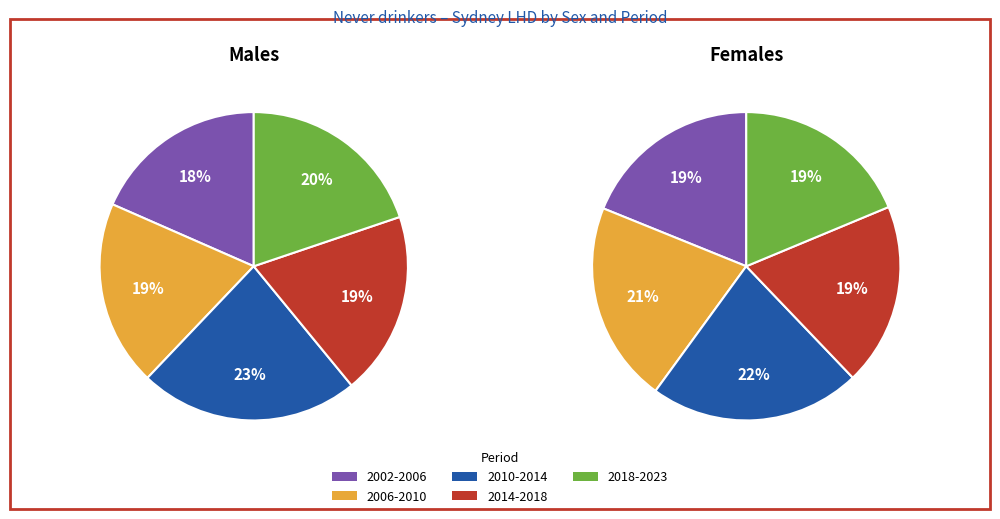

Is 2018-2019 the majority of the pie?

No